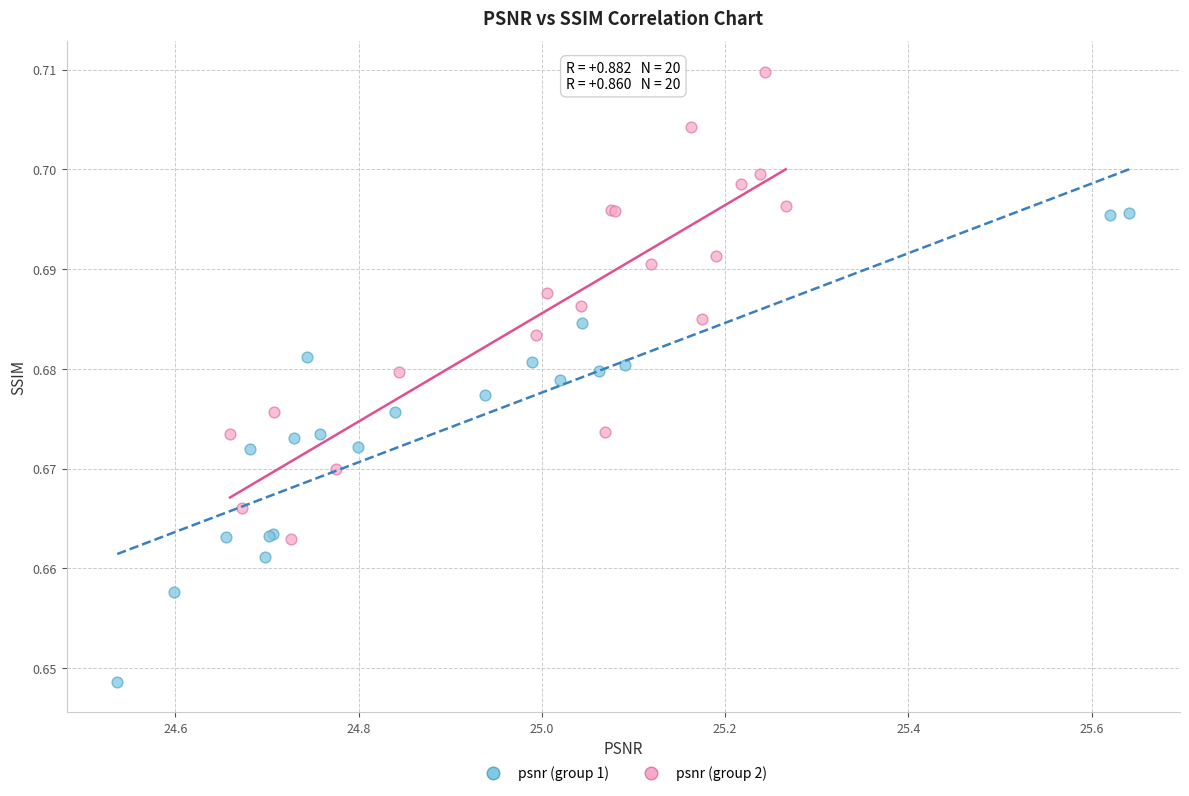

Which series contains the highest Y value?

psnr (group 2)